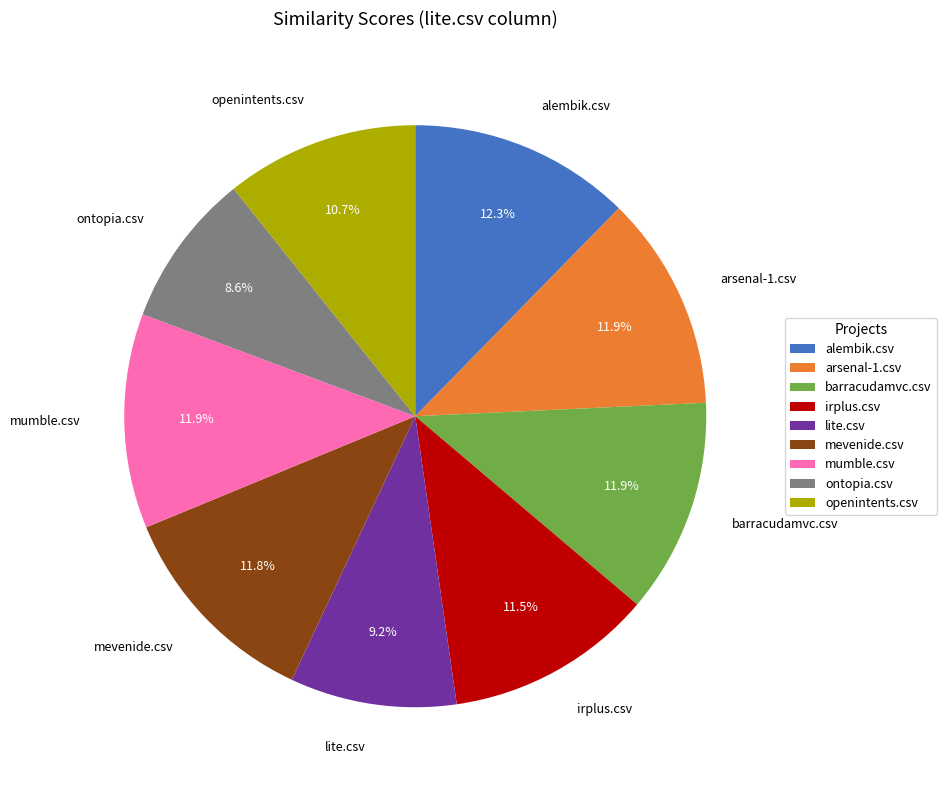

How many slices are in this pie chart?

9